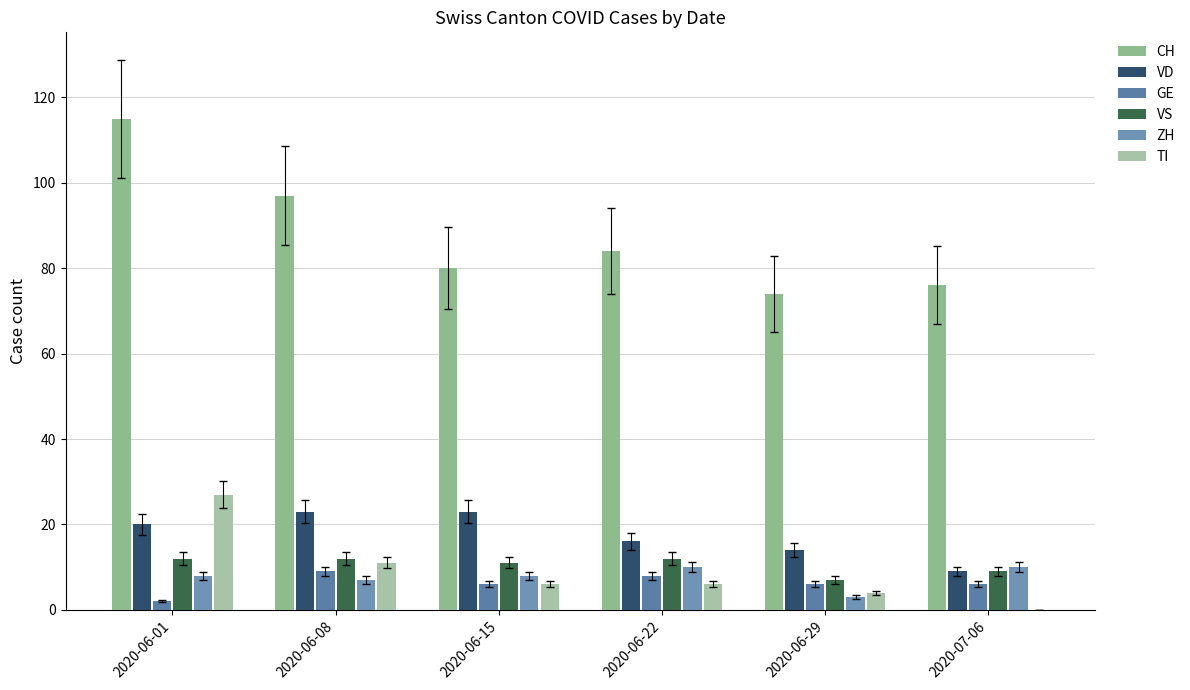

How many data points does each series have?

6